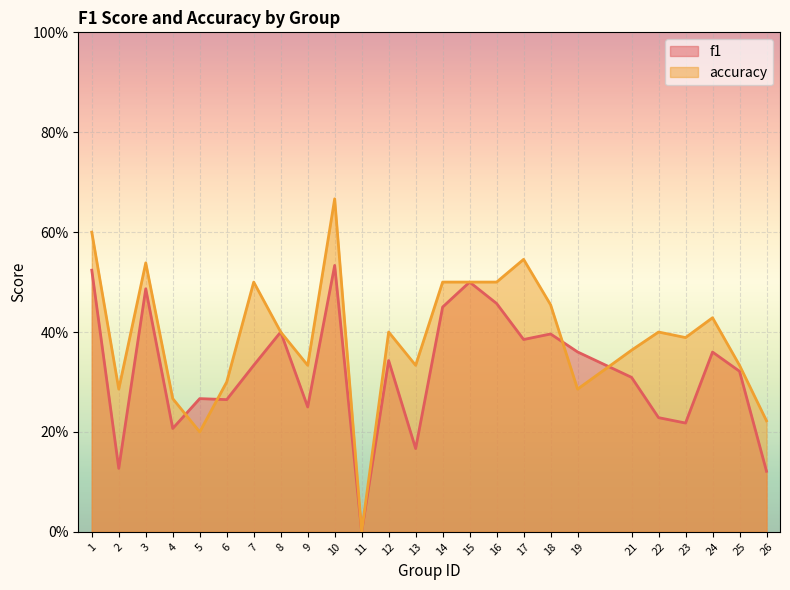

What is the difference between the maximum and minimum values in the accuracy series?

0.7